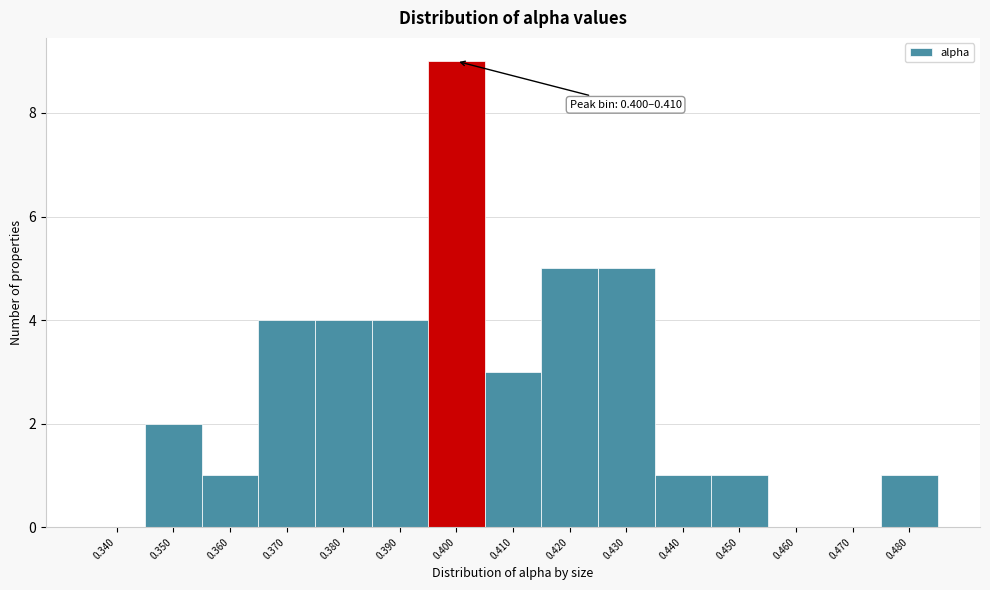

Reading right to left, list all the values displayed in this chart.

0.480=1	0.470=0	0.460=0	0.450=1	0.440=1	0.430=5	0.420=5	0.410=3	0.400=9	0.390=4	0.380=4	0.370=4	0.360=1	0.350=2	0.340=0